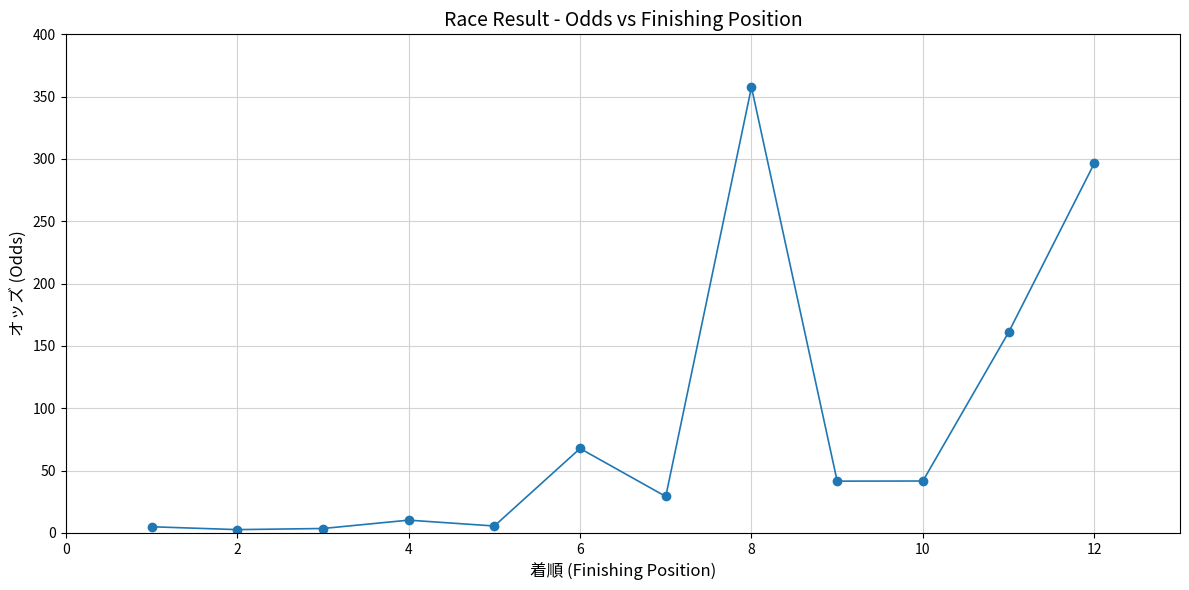

What is the greatest value displayed?

357.6